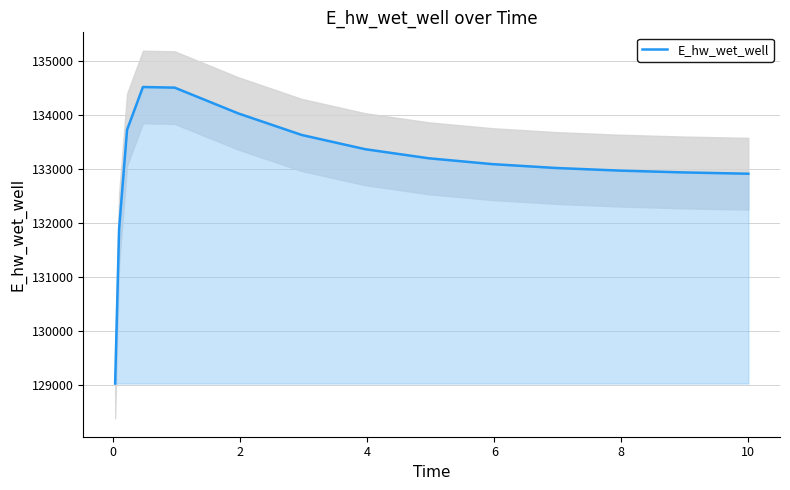

Reading right to left, list all the values displayed in this chart.

132918.7	132919.3	132942.9	132976.6	133025.0	133096.4	133204.6	133372.5	133636.4	134036.1	134513.3	134524.7	133732.0	131897.5	129031.9